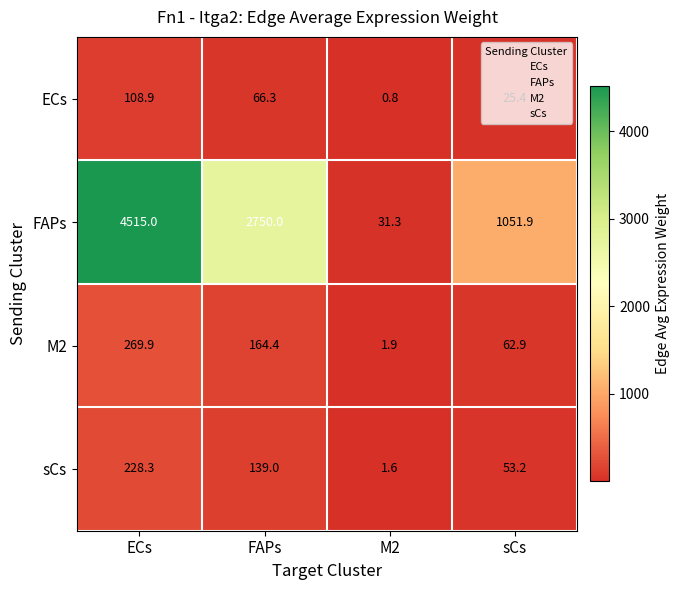

What is the sum of the M2 values at M2 and FAPs?

166.3